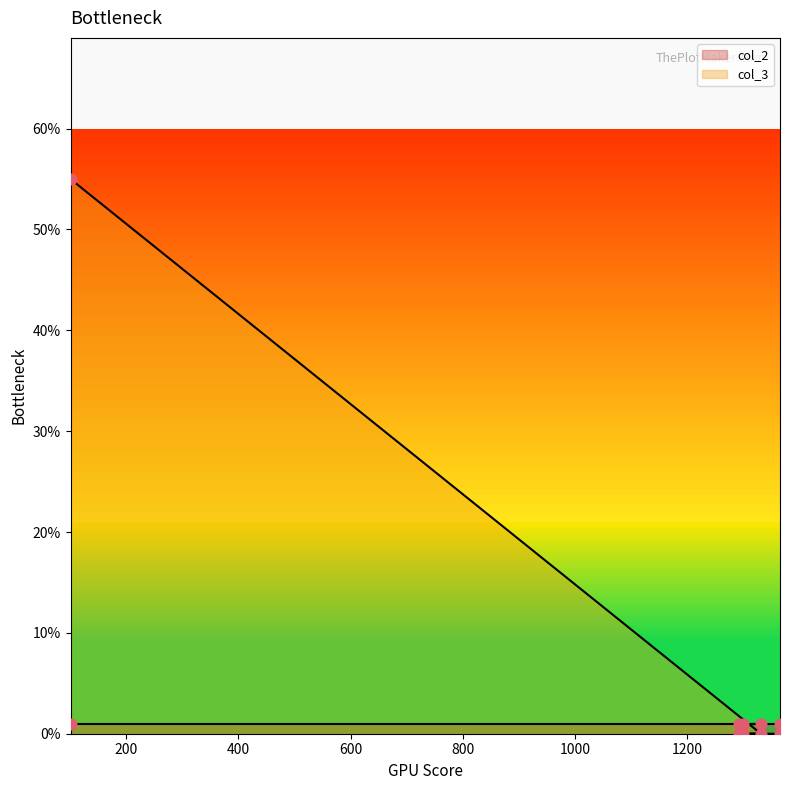

What is the change in value from 101 to 1292?

-55